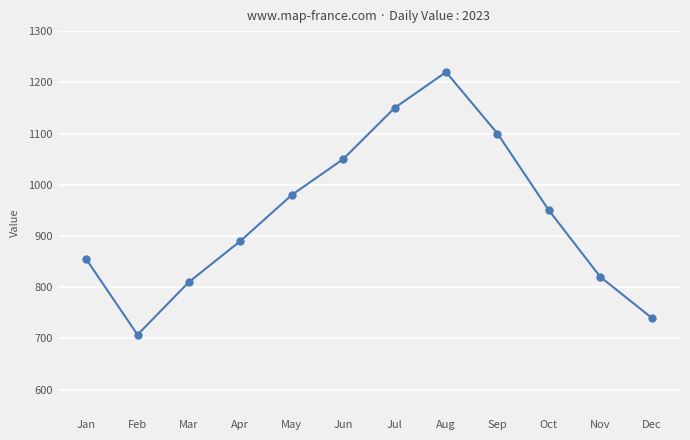

What is the value of the 3rd point from the left?

810